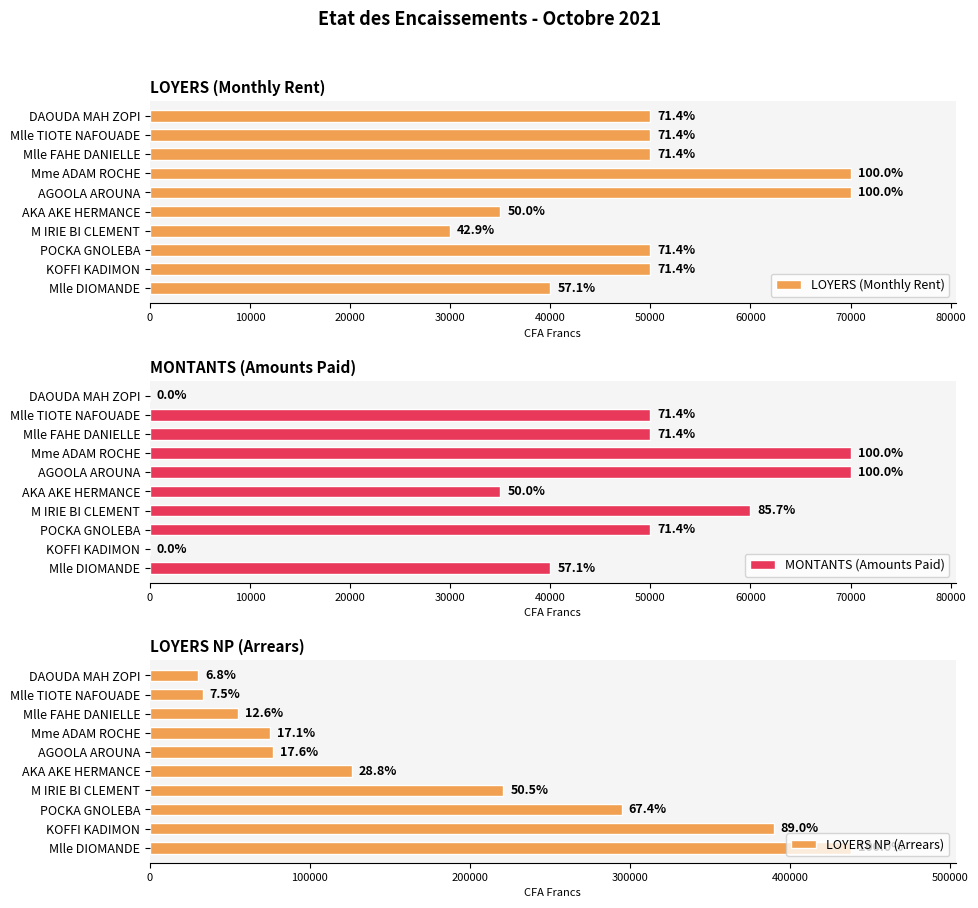

What is the sum of all MONTANTS (Amounts Paid) values?

425000